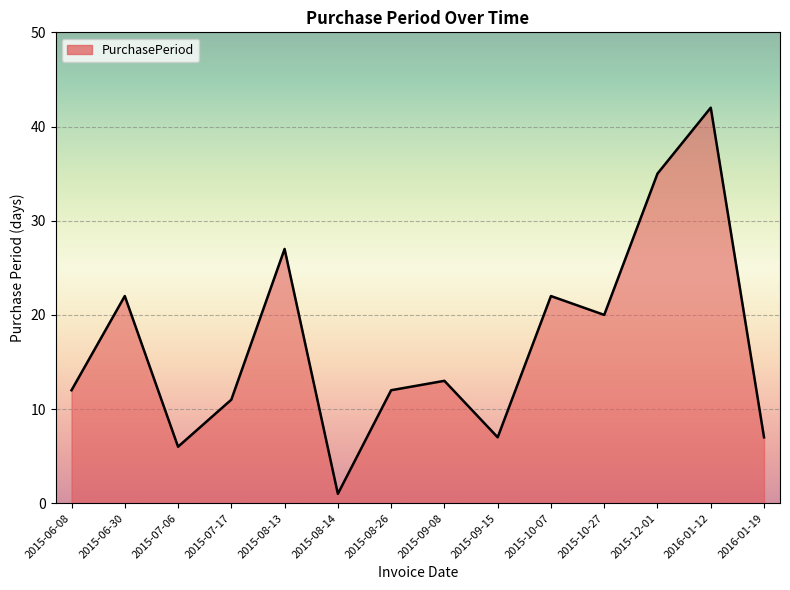

What value does the data have at 2015-06-30, to the nearest 5?

20